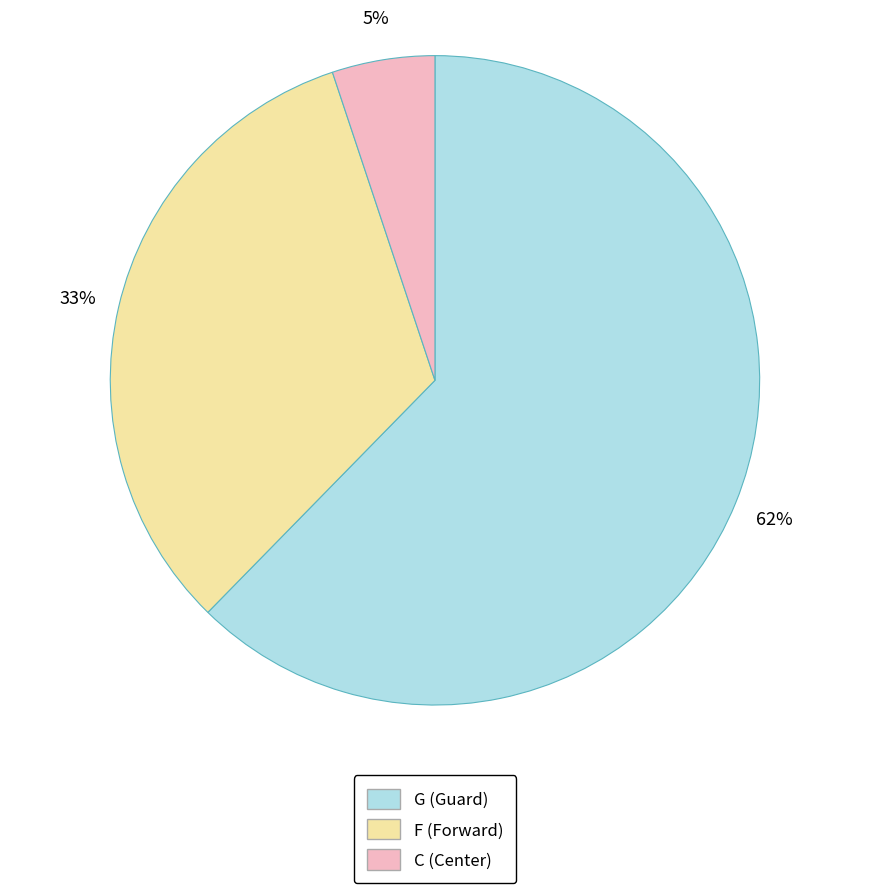

Is there a majority slice in this chart?

Yes